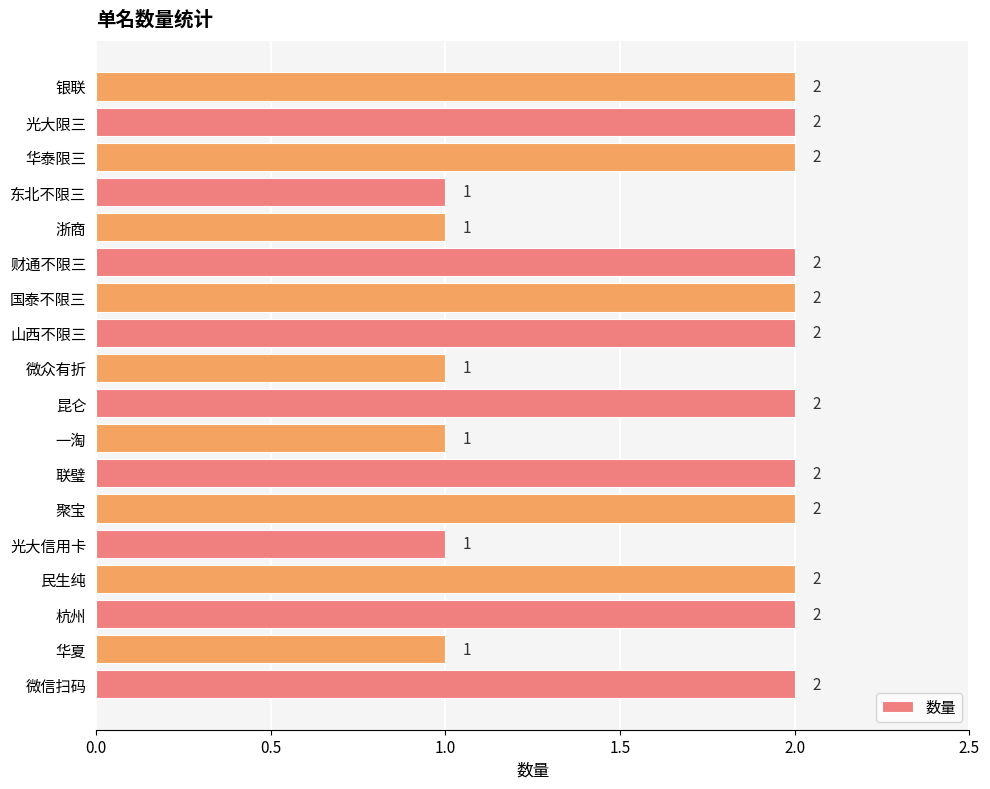

Reading bottom to top, extract all data points from this chart.

2	1	2	2	1	2	2	1	2	1	2	2	2	1	1	2	2	2